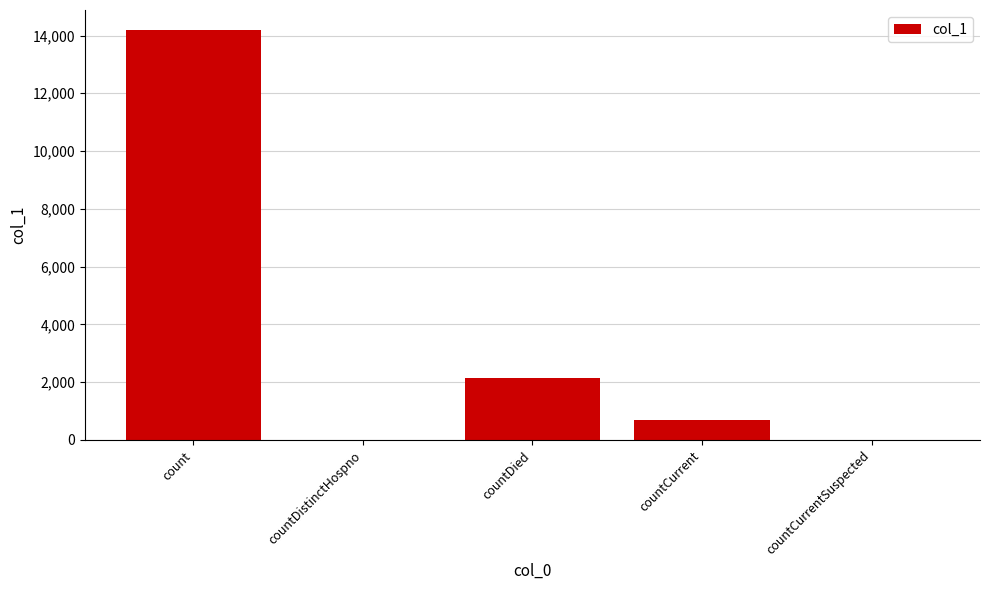

Where is the data nearest to the value 7087?

countDied